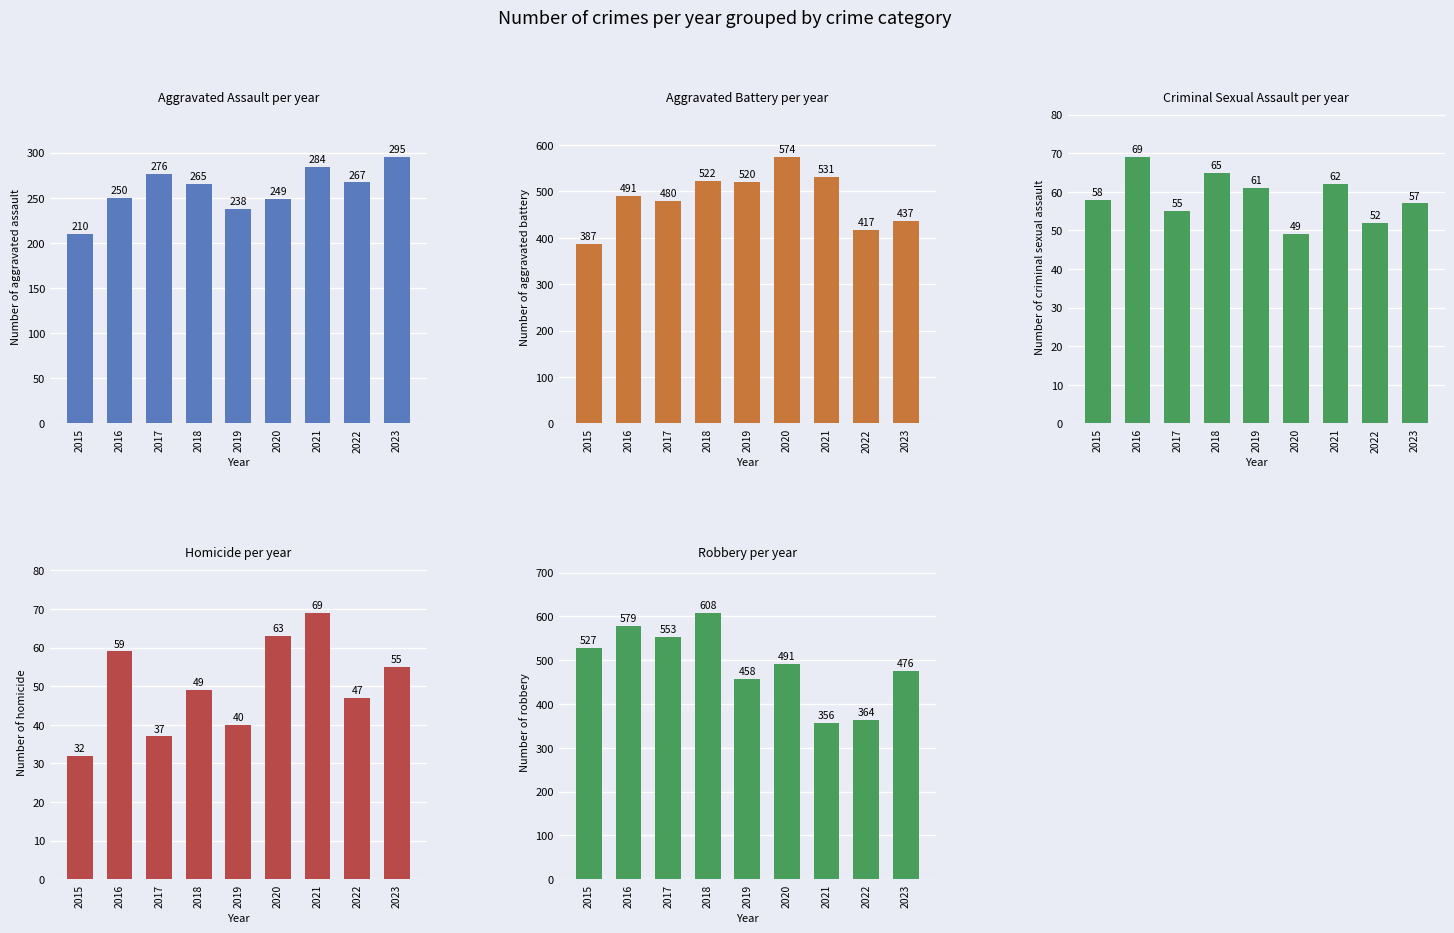

Is the value of Criminal Sexual Assault at 2023 greater than the value of Homicide at 2016?

No